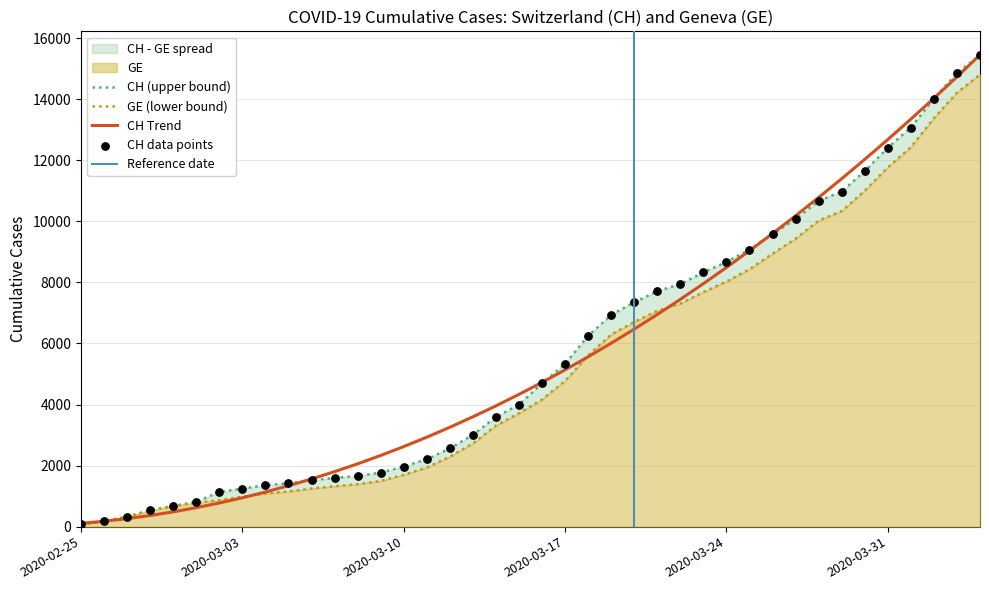

Which series has the largest total across all categories?

CH